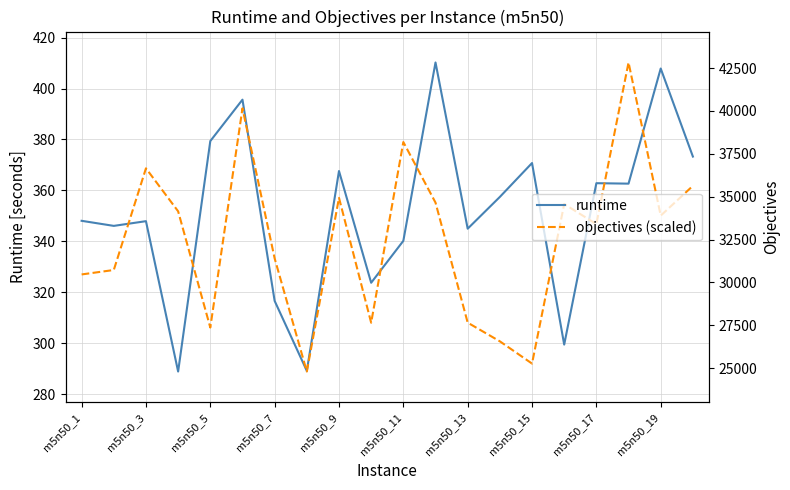

Which series has the largest range (max minus min)?

runtime